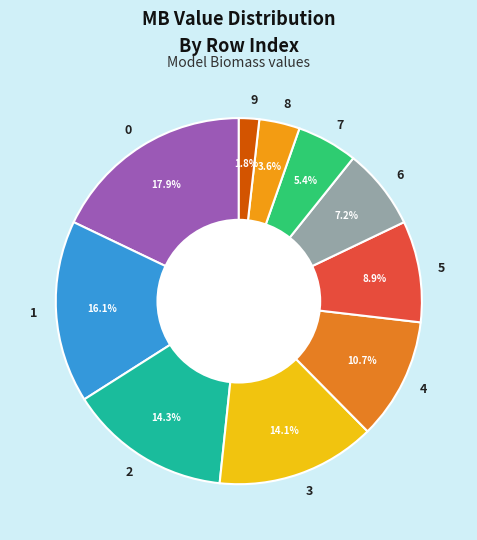

Approximately how many times larger is the value at 3 compared to 7?

2.6